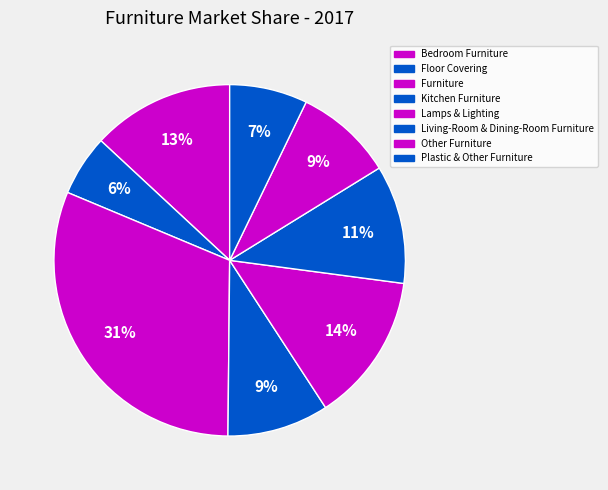

Rank the categories by value from lowest to highest.

Floor Covering, Plastic & Other Furniture, Other Furniture, Kitchen Furniture, Living-Room & Dining-Room Furniture, Bedroom Furniture, Lamps & Lighting, Furniture